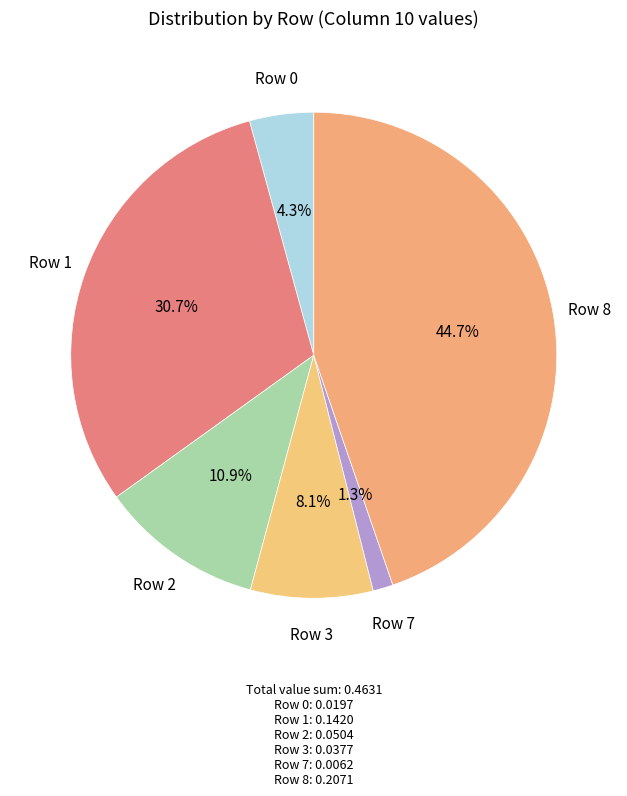

Count the number of slices in the pie.

6